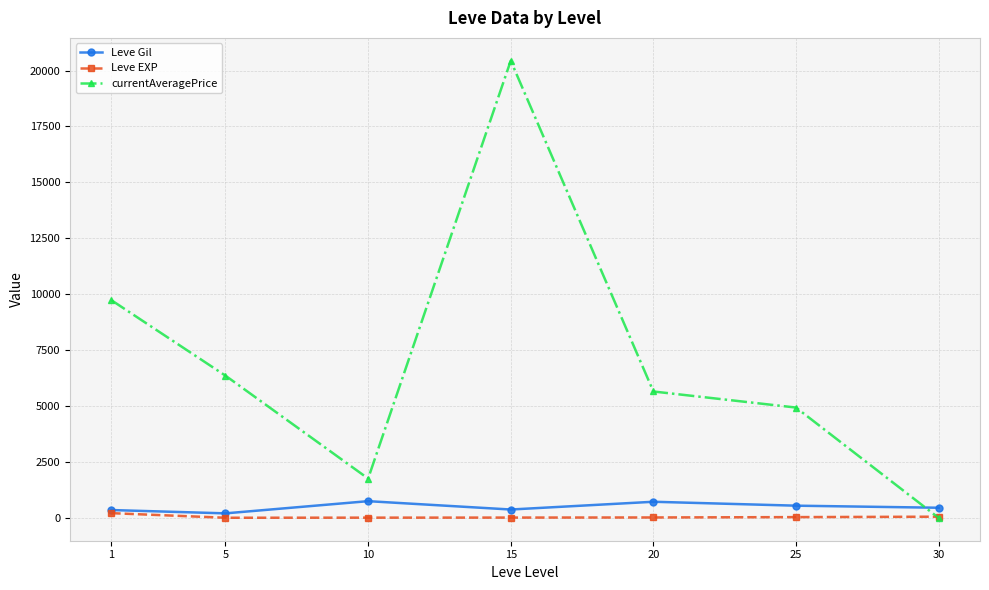

Where does the currentAveragePrice series first go above 5650?

1